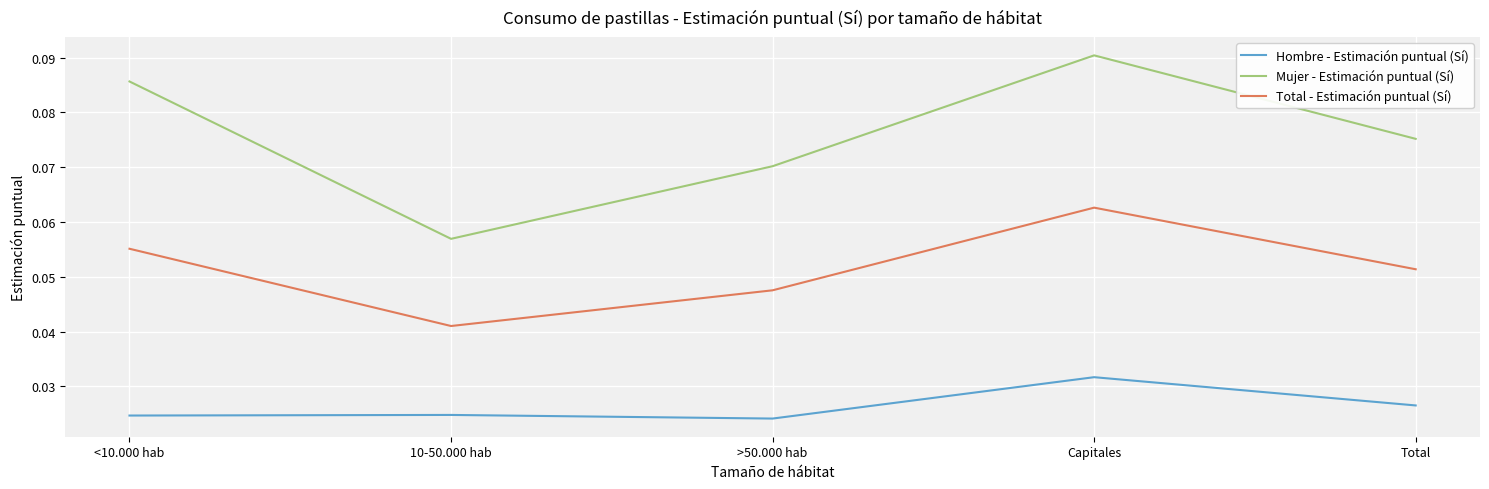

At which category does Mujer - Estimación puntual (Sí) reach its first local valley?

10-50.000 hab